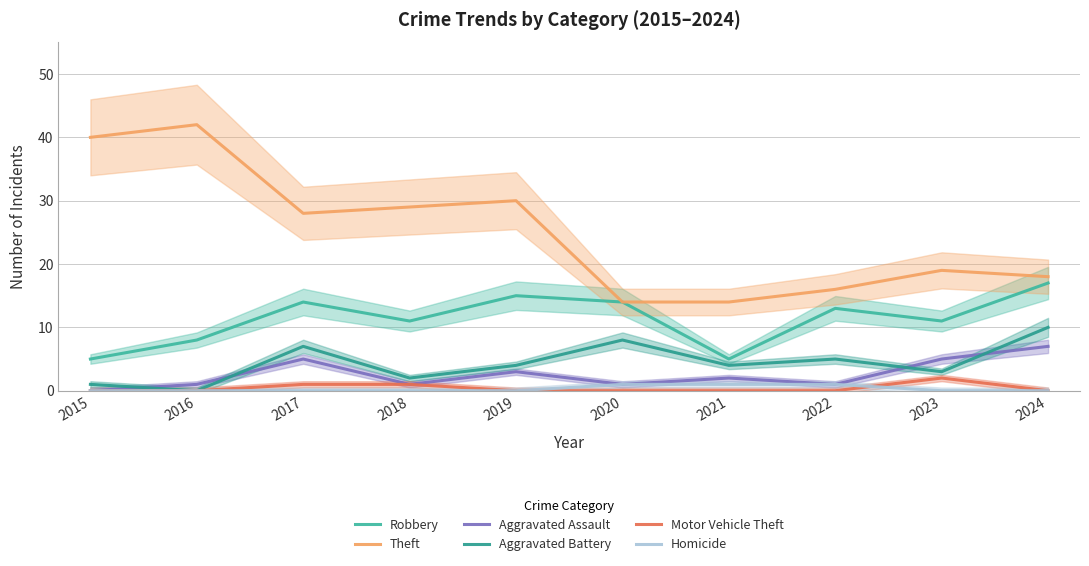

How many distinct data groups are displayed?

6